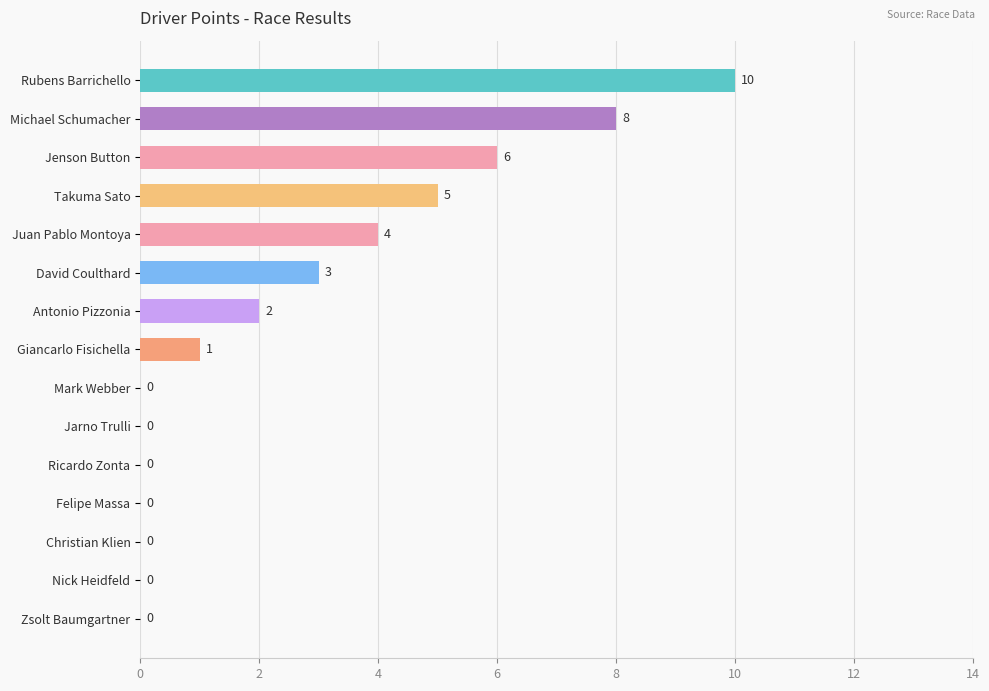

Which has a higher value, Juan Pablo Montoya or Rubens Barrichello?

Rubens Barrichello